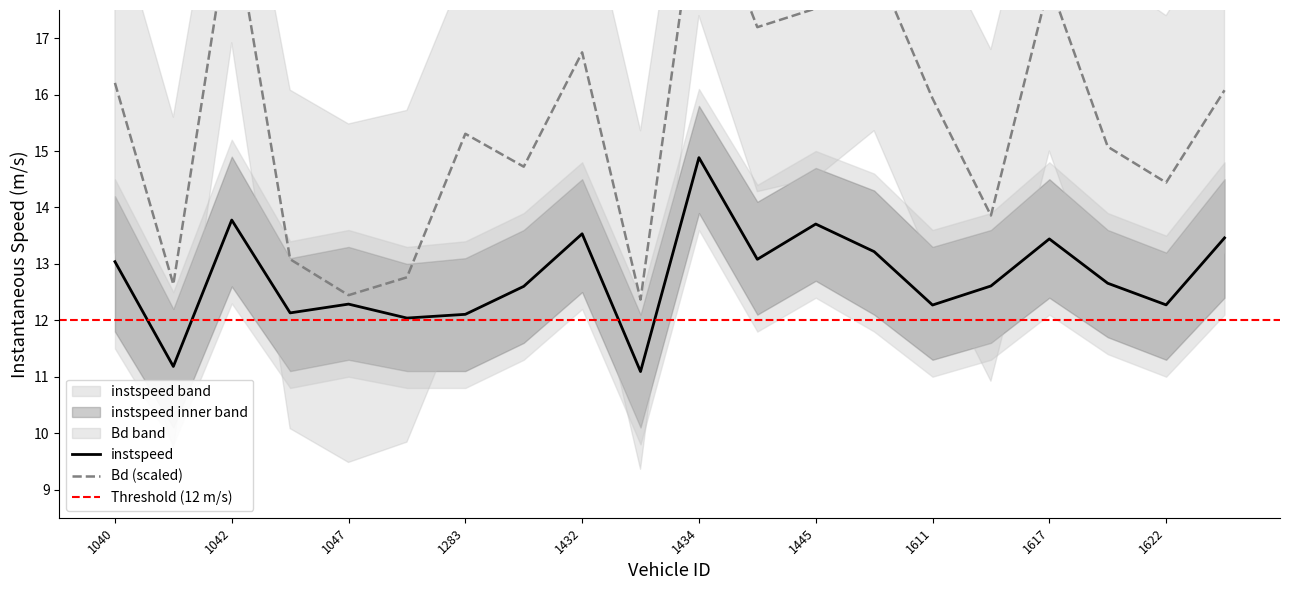

Rank the series by their average value, from highest to lowest.

Bd, instspeed